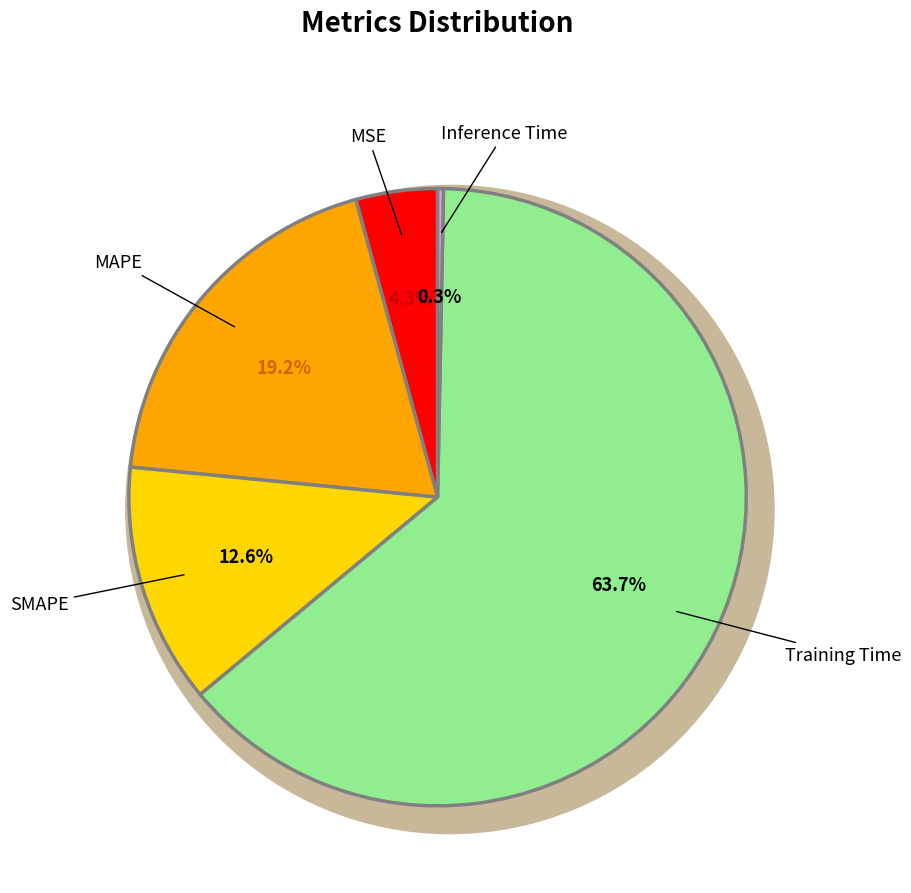

How many slices are in this pie chart?

5